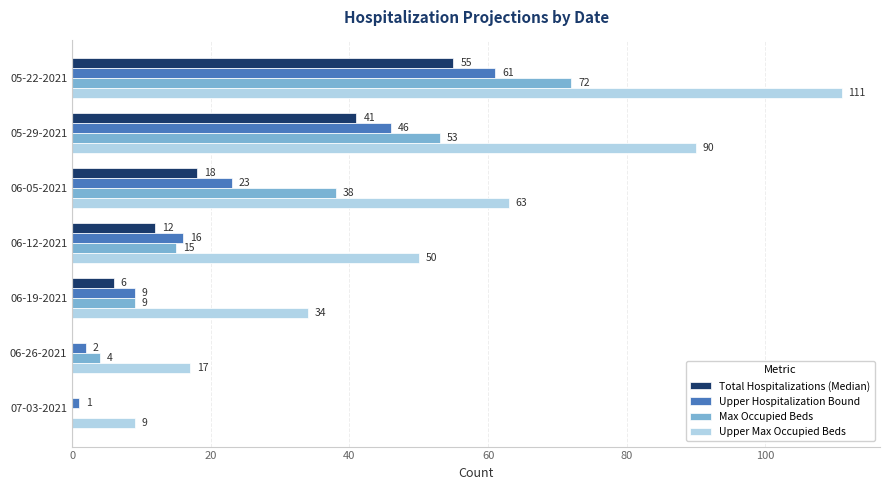

What is the approximate value of Total Hospitalizations (Median) at 06-12-2021?

12